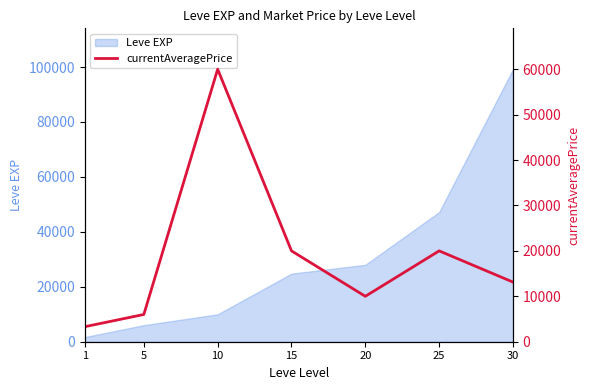

How many interior local valleys (lower than both neighbors) does the data have?

1